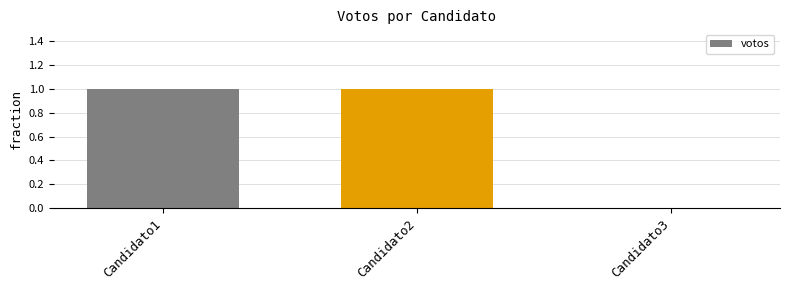

What is the maximum value shown in the chart?

1